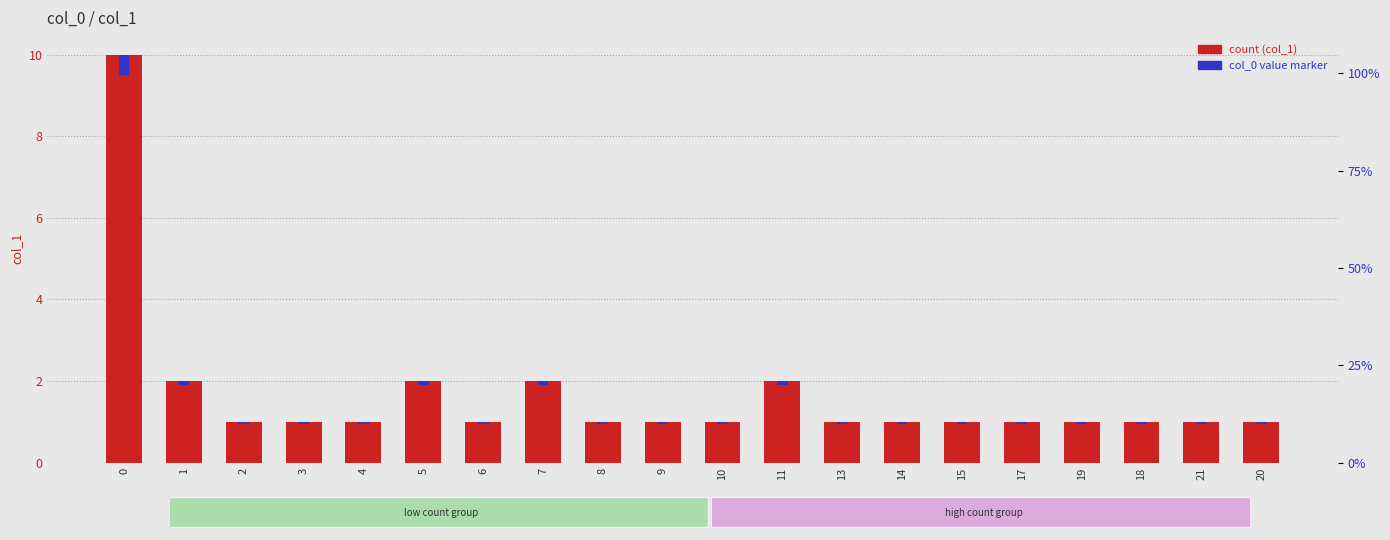

What position from the right is 1?

19